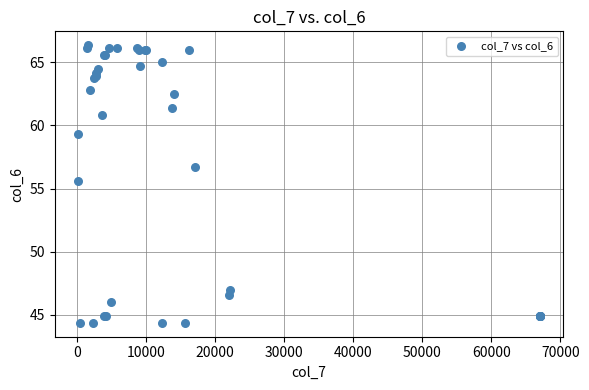

What Y value in the scatter plot is closest to 55?

55.6